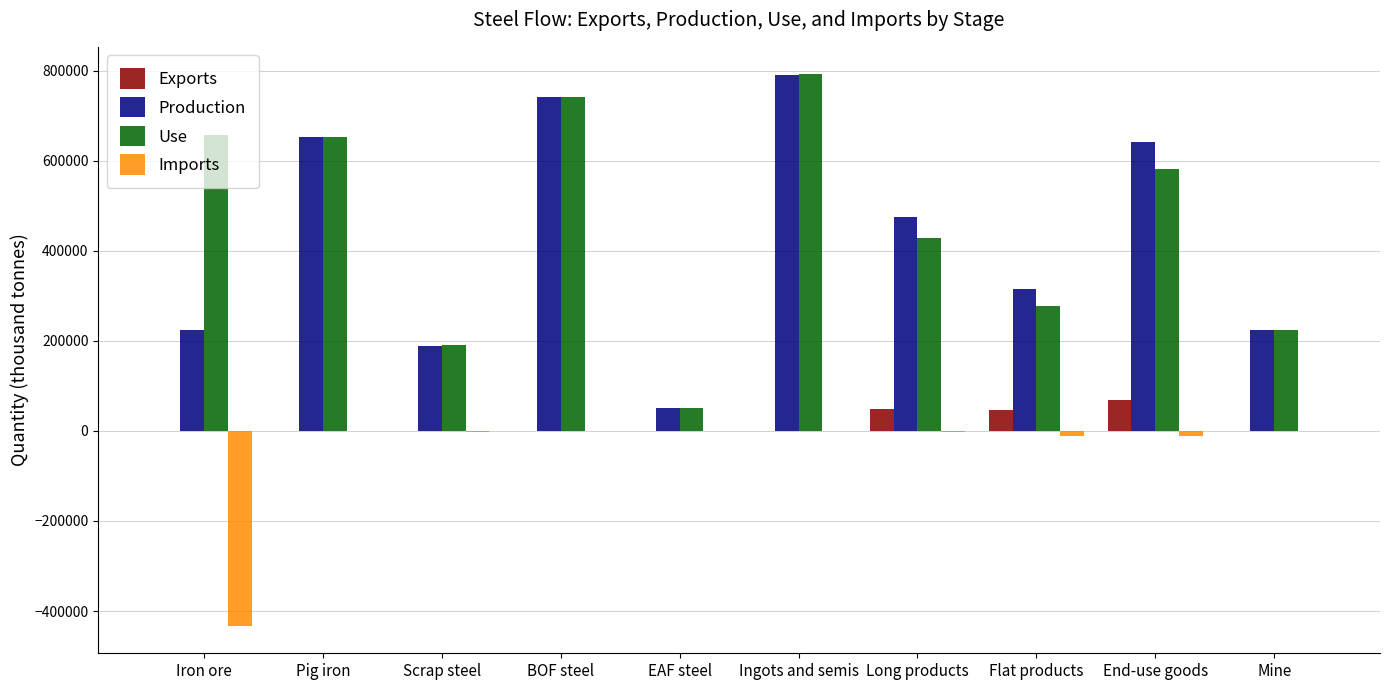

Is it true that Production equals 119193.7 at Iron ore?

False